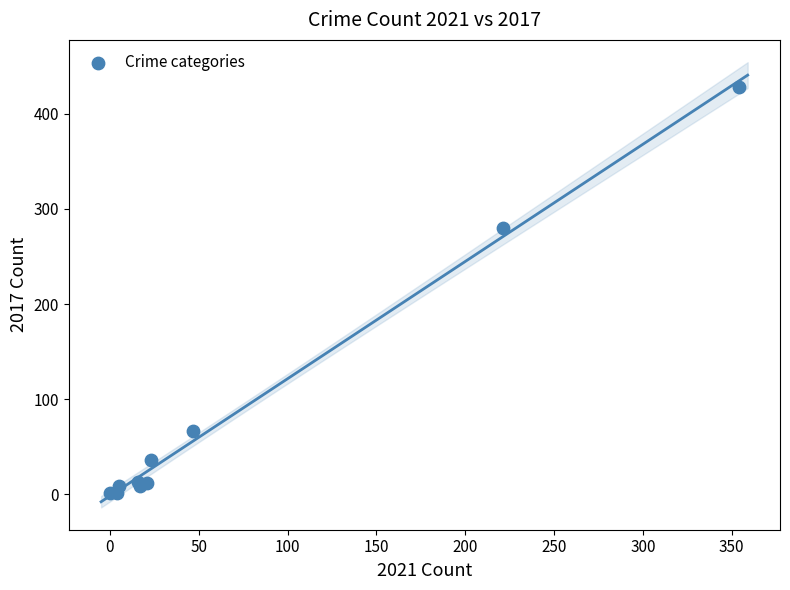

What Y value in the scatter plot is closest to 214?

280